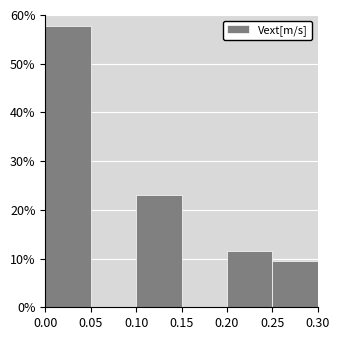

Reading left to right, list every bar in this chart as the range it spans on the x-axis followed by its height. The values are not printed on the chart, so give them approximately, as read against the axis.

0.00 to 0.05: 58
0.05 to 0.10: 0
0.10 to 0.15: 23
0.15 to 0.20: 0
0.20 to 0.25: 12
0.25 to 0.30: 10